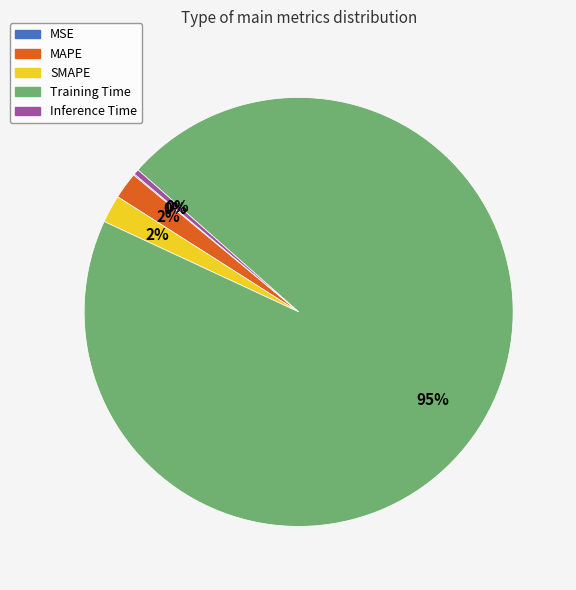

Is it true that Training Time is 87% of the pie?

False